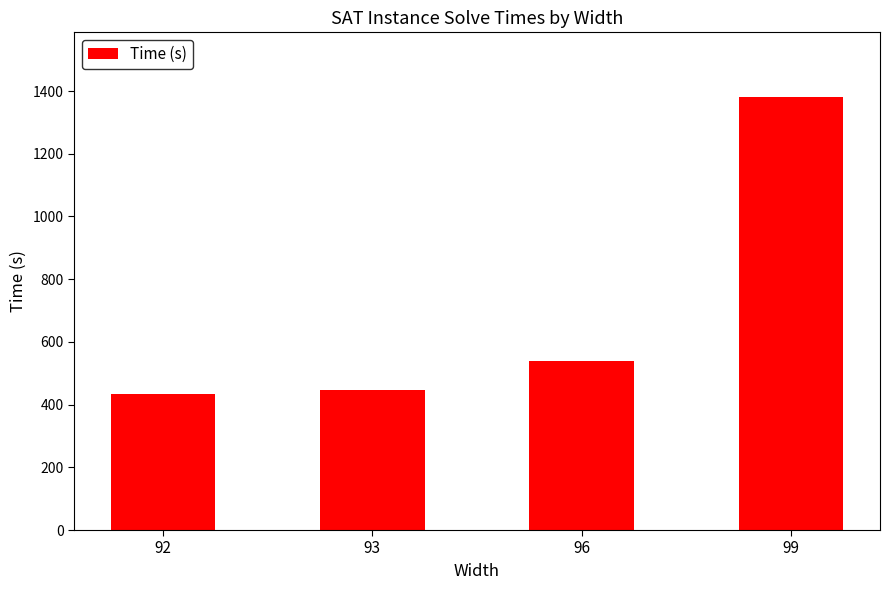

What is the change in value from 93 to 99?

+934.2